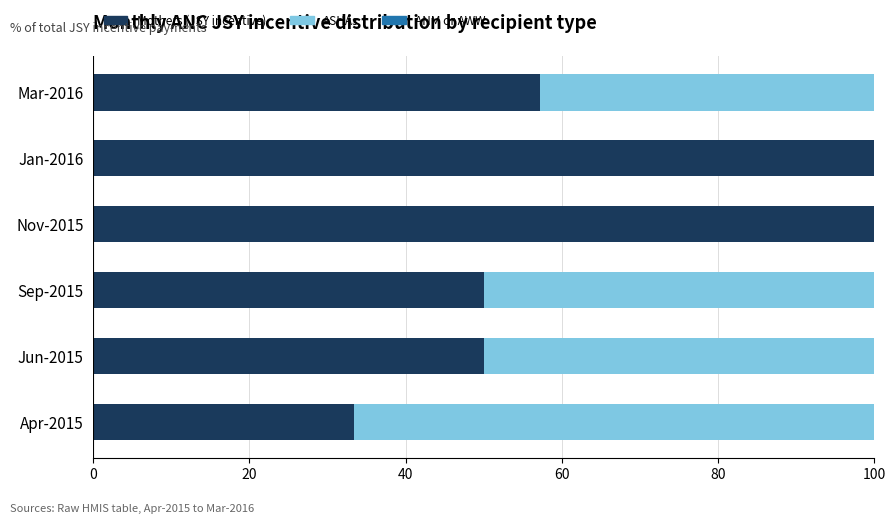

The value of Mothers (JSY incentive) at Nov-2015 is 100.0. True or false?

True